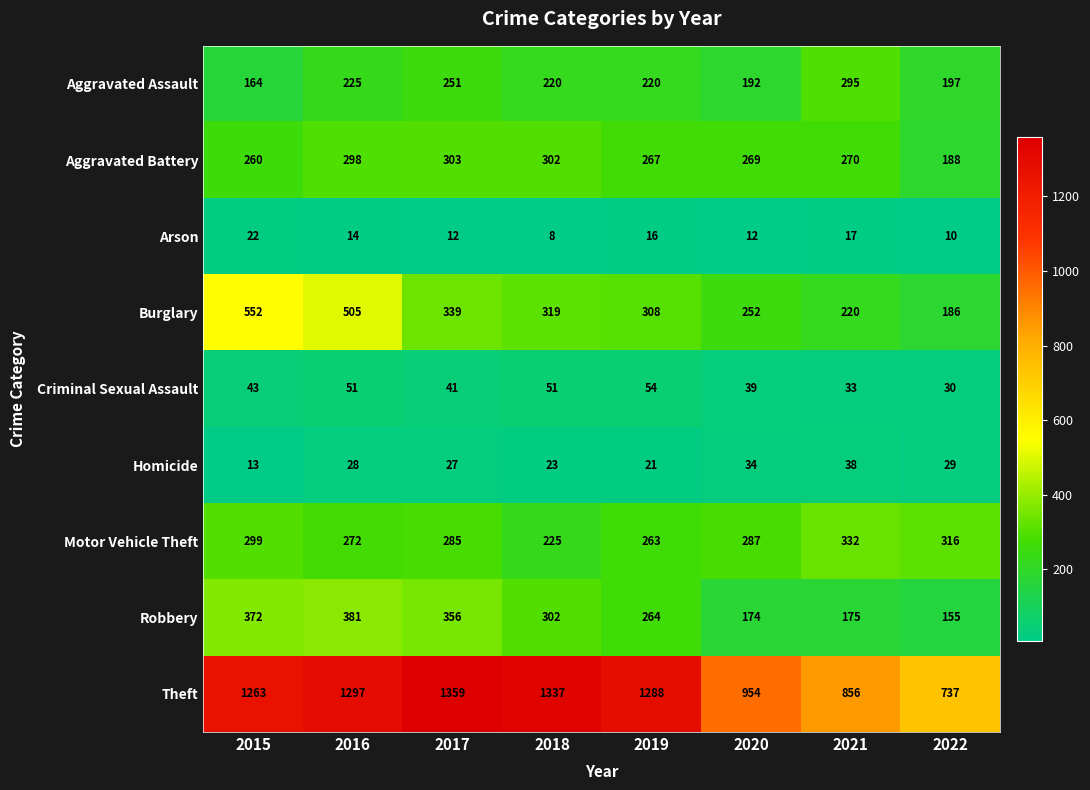

At which category is the sum across all series the highest?

2016